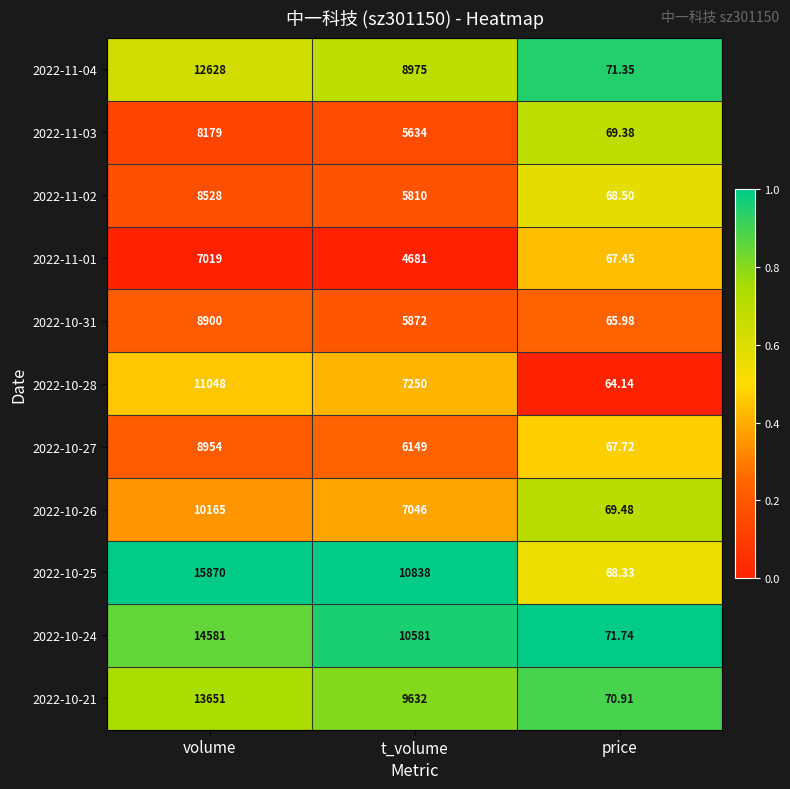

At which category is the sum across all series the highest?

volume